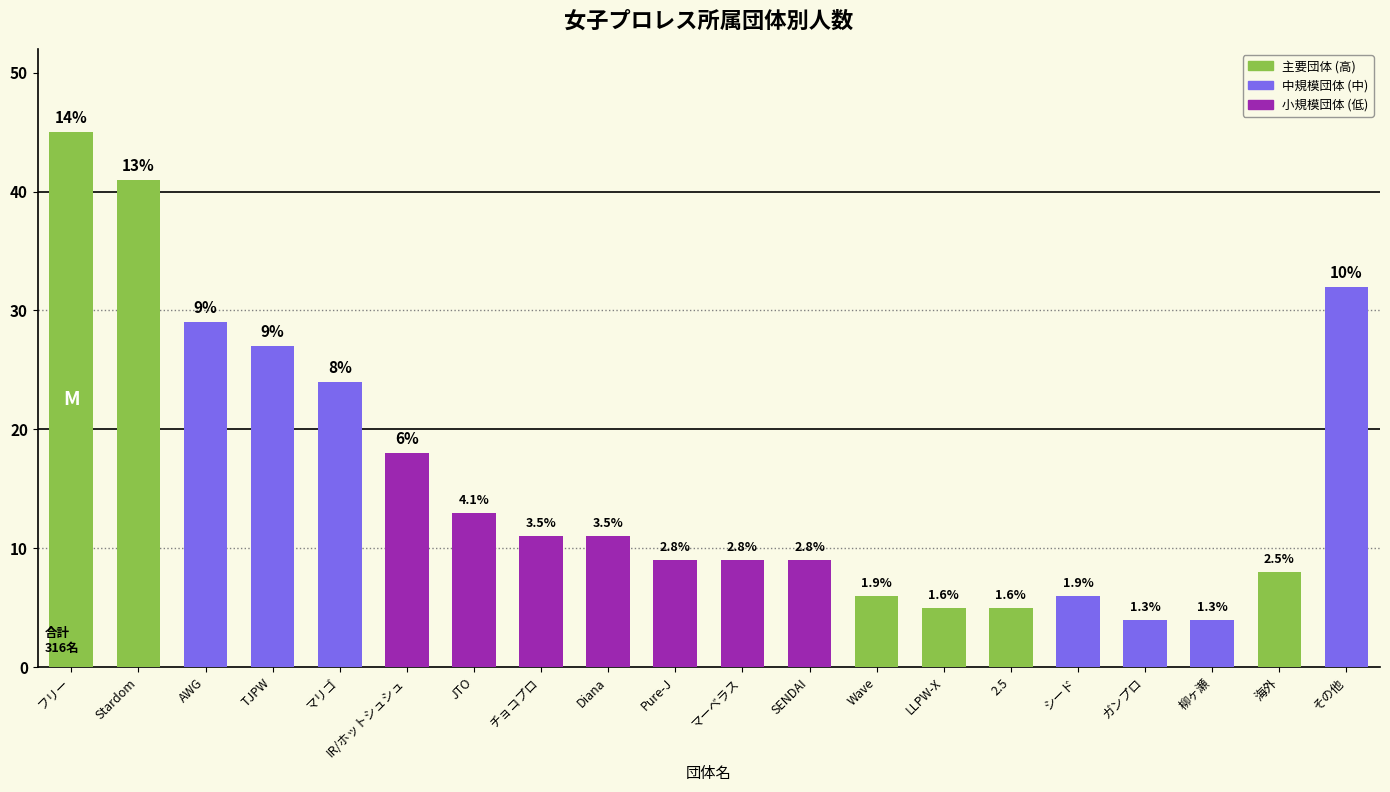

Approximately how many times larger is the value at IR/ホットシュシュ compared to Stardom?

0.4